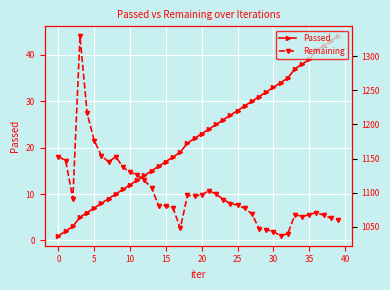

Which has a higher value, 23 or 17?

23